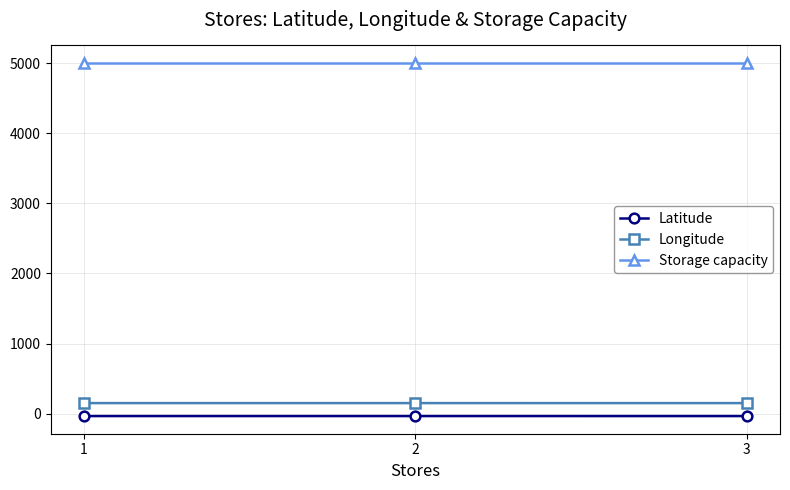

Rank the series at 2 from lowest to highest value.

Latitude, Longitude, Storage capacity